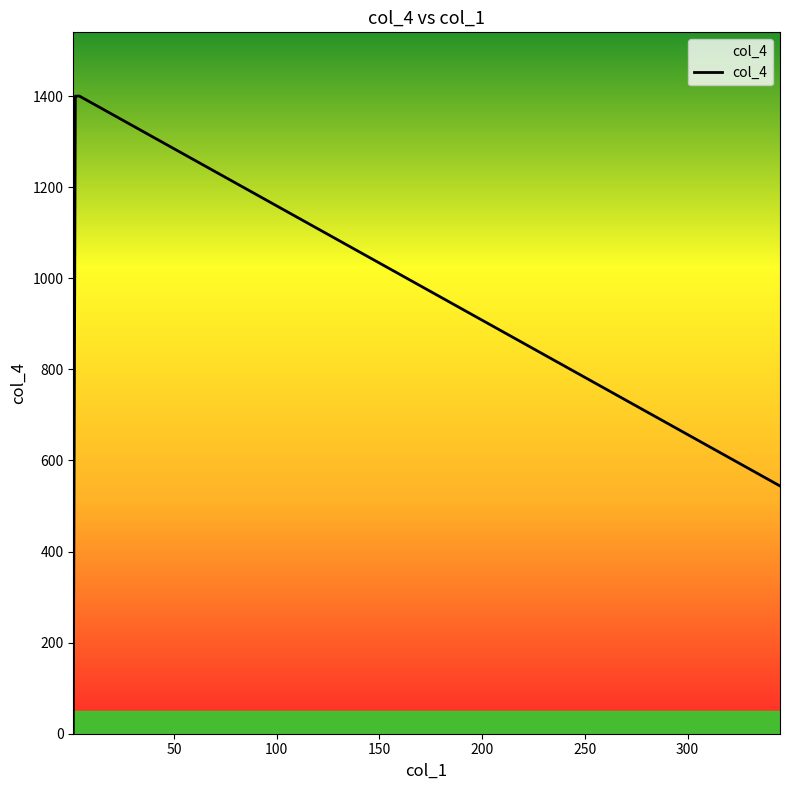

What is the sum of all values?

3344